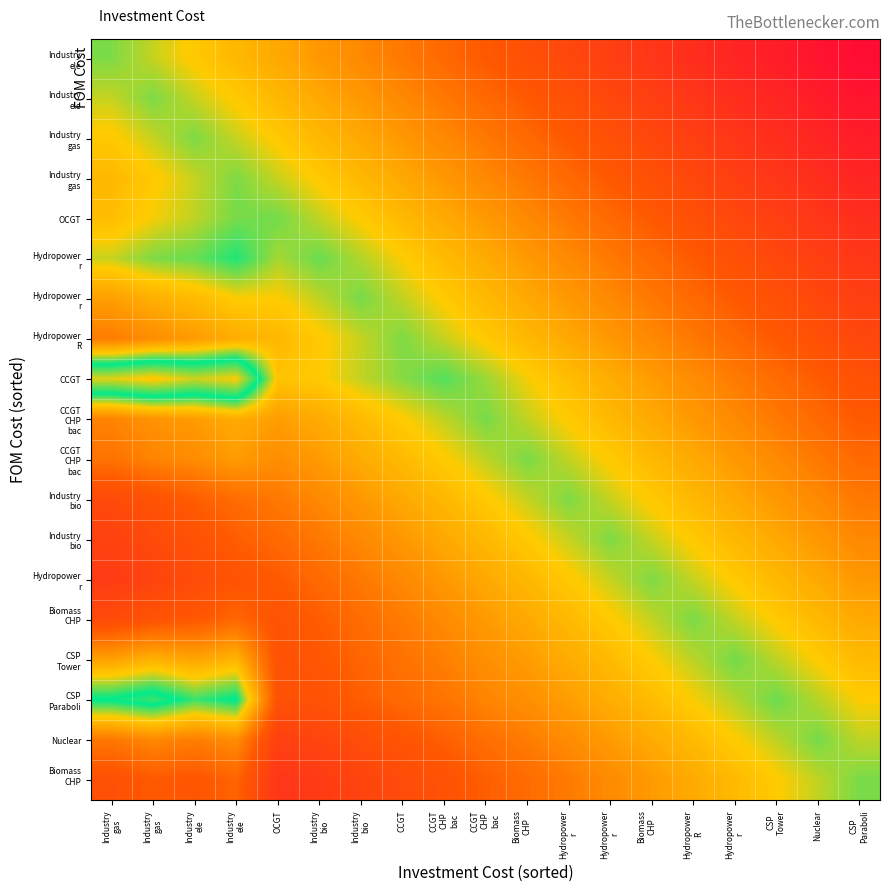

At how many categories does at least one series exceed 0?

19